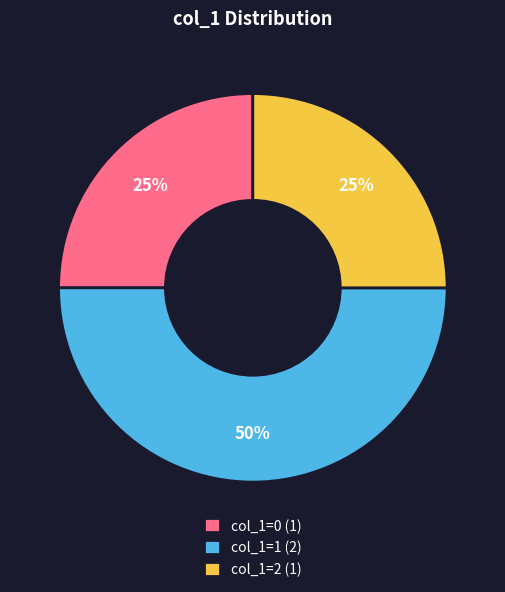

Is the sum of col_1=2 (1) and col_1=1 (2) greater than half?

Yes